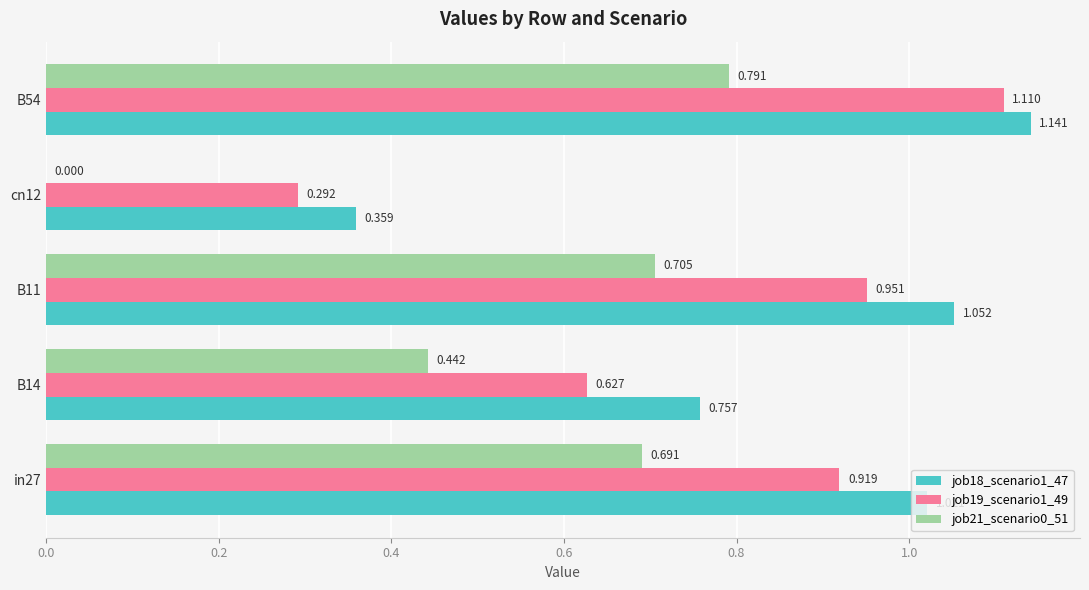

Is the value of job19_scenario1_49 at B54 greater than the value of job18_scenario1_47 at B11?

Yes